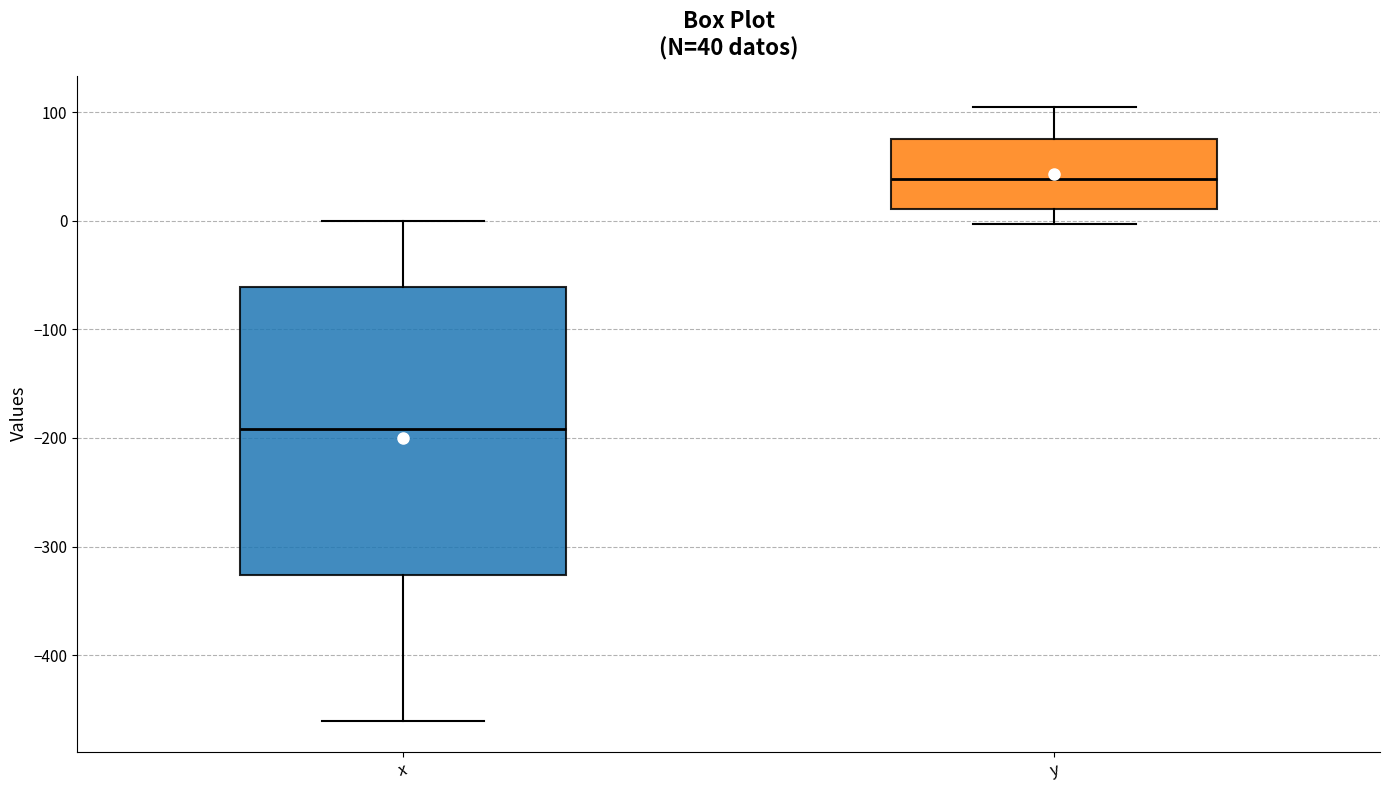

Which box is the tallest, from its lower edge to its upper edge?

x